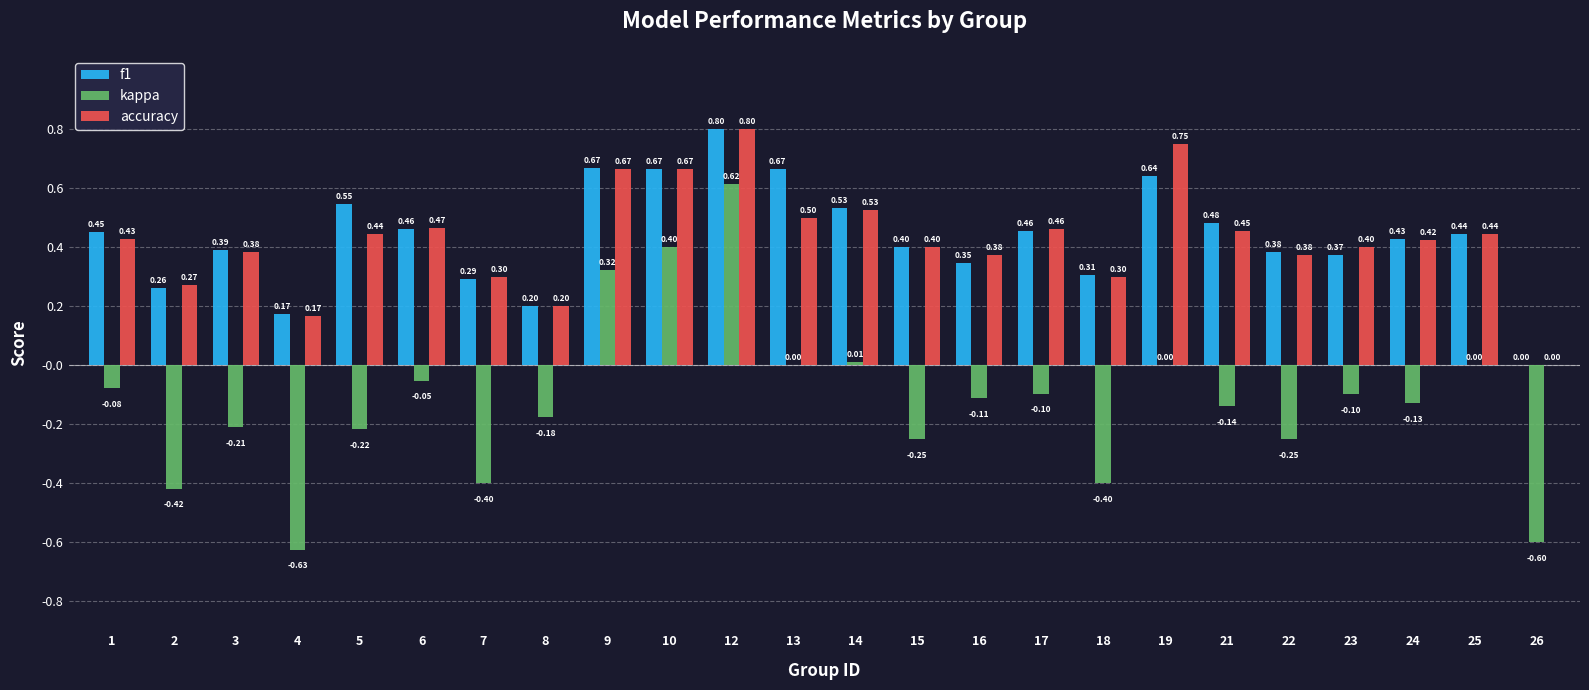

How many values in f1 are above zero?

23